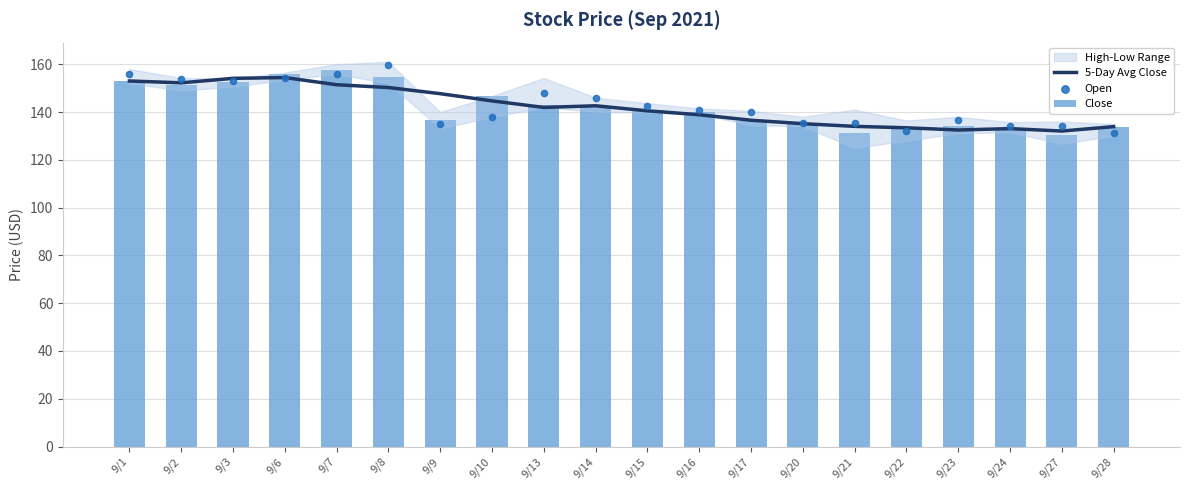

At which category is the sum across all series the highest?

9/7